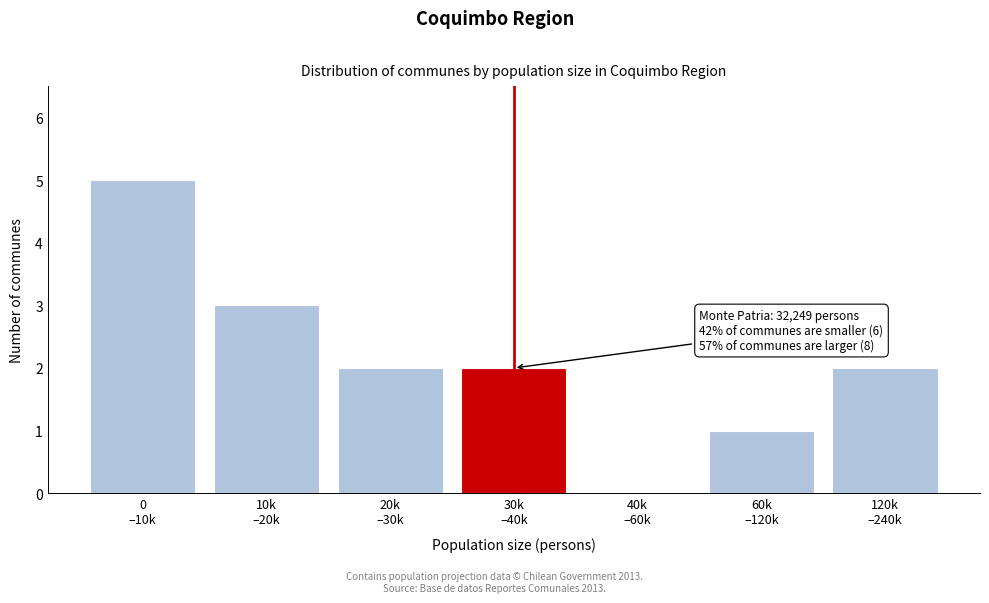

What is the maximum value shown in the chart?

5